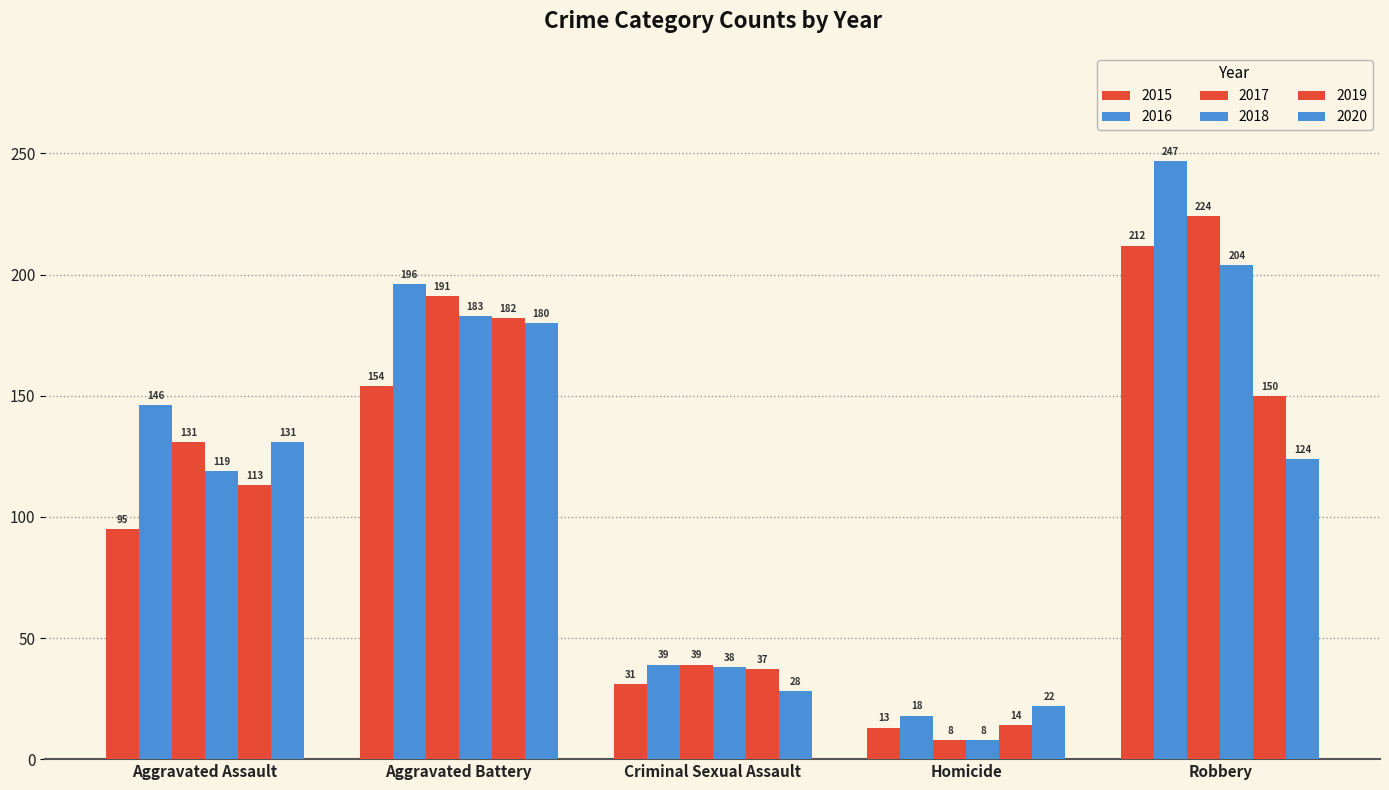

How many groups of bars are there?

5